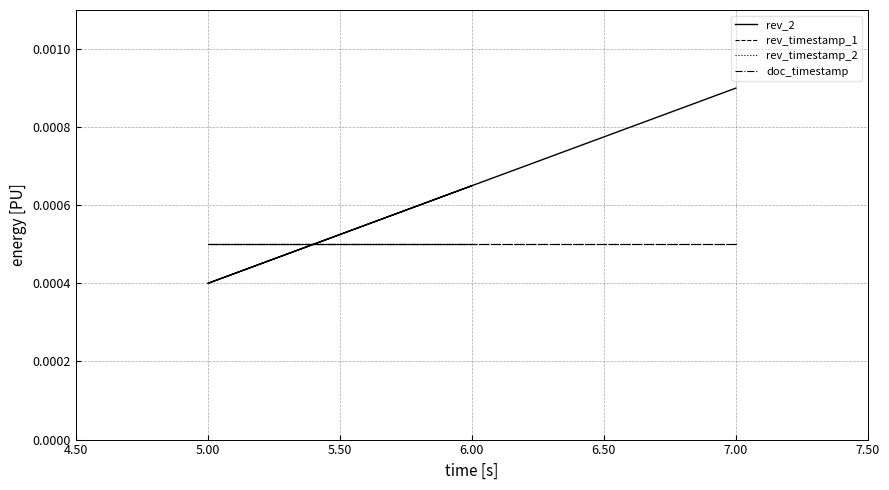

How many lines are shown in the chart?

4